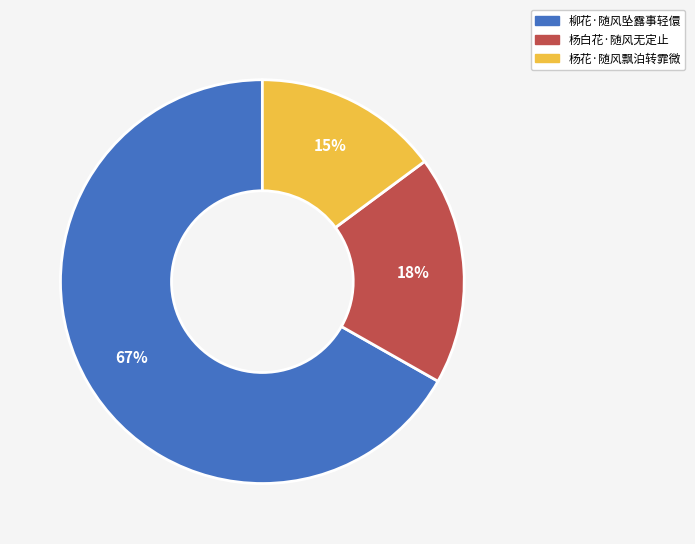

Rank the categories by value from highest to lowest.

柳花·随风坠露事轻儇, 杨白花·随风无定止, 杨花·随风飘泊转霏微